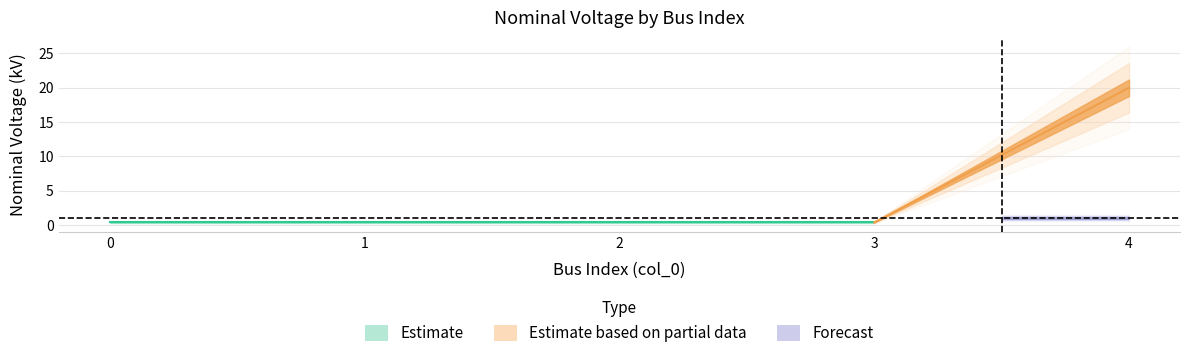

What is the maximum value shown in the chart?

20.0